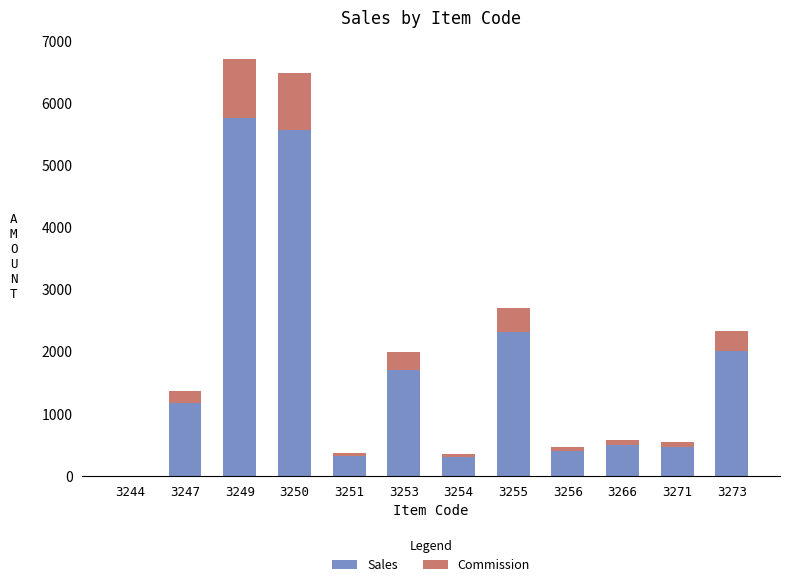

What value does the Sales series have at 3254?

297.0